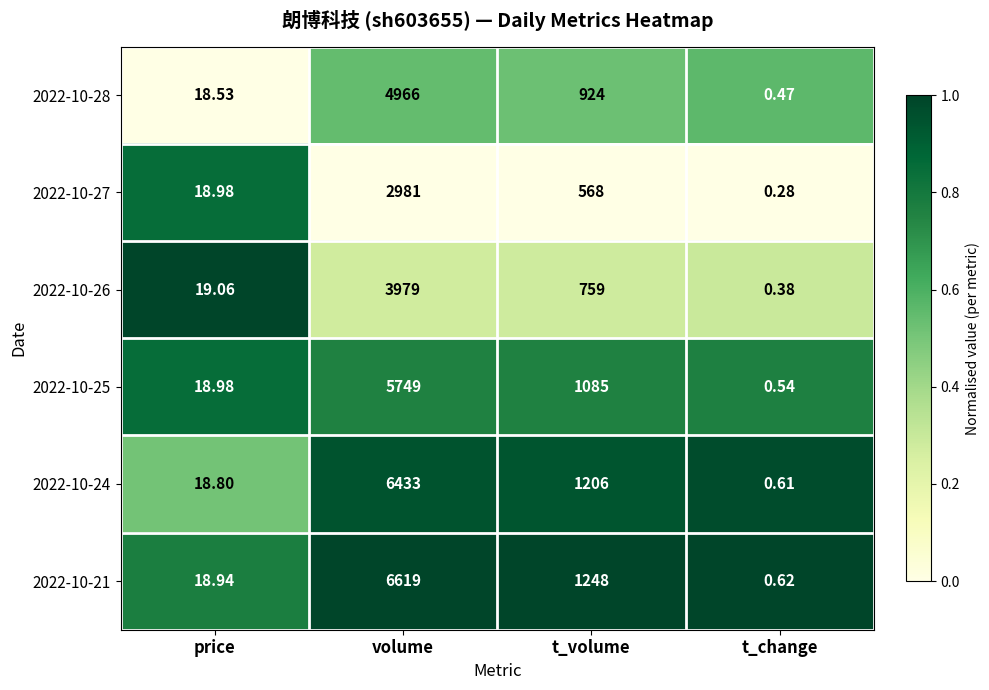

Count the number of data series in this chart.

6